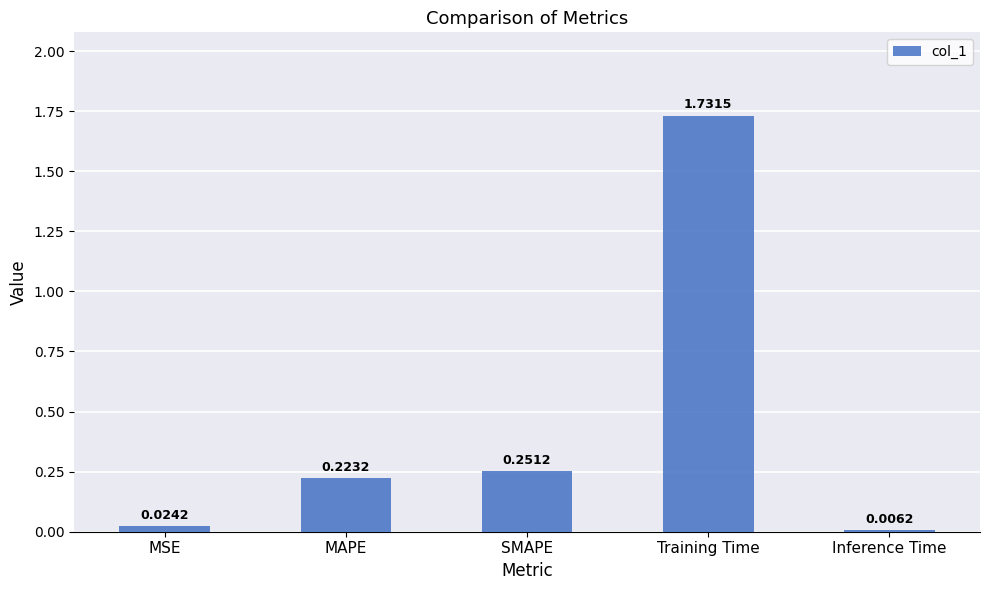

What is the change in value from SMAPE to Inference Time?

-0.2